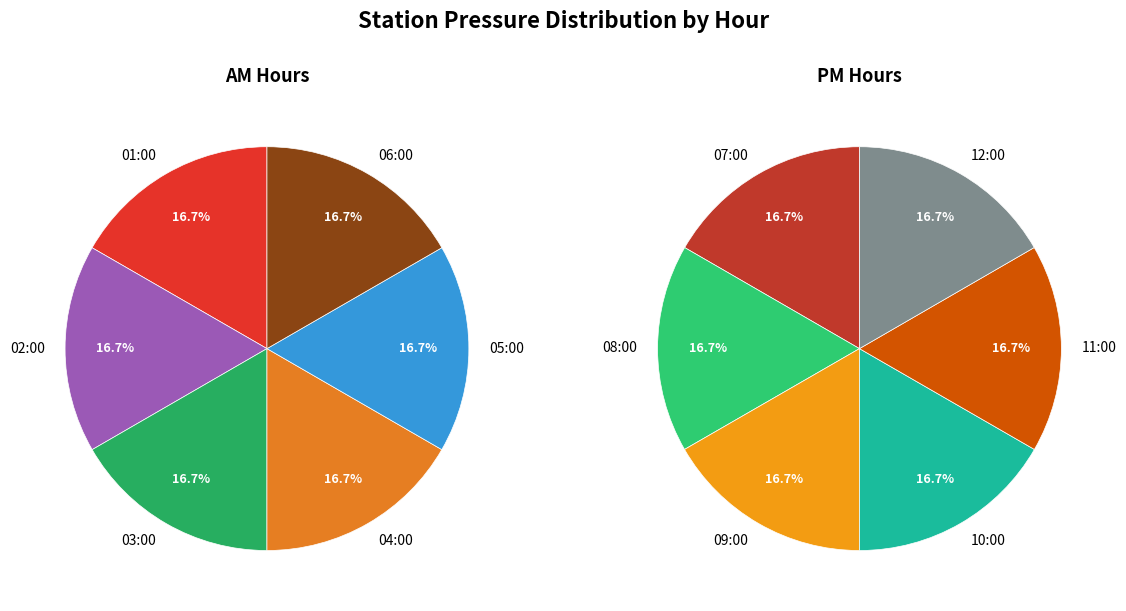

Is 02:00 the majority of the pie?

No